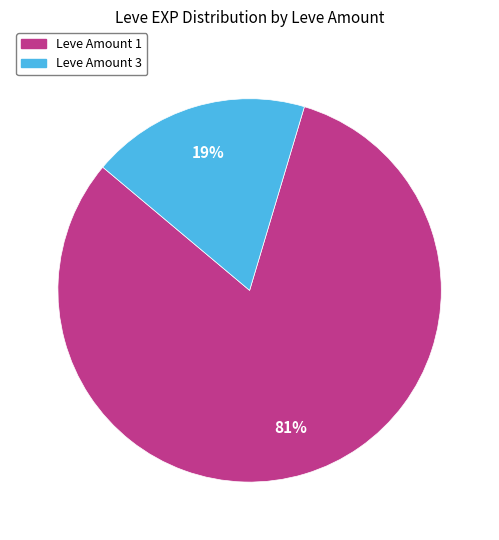

Does any single category account for the majority?

Yes